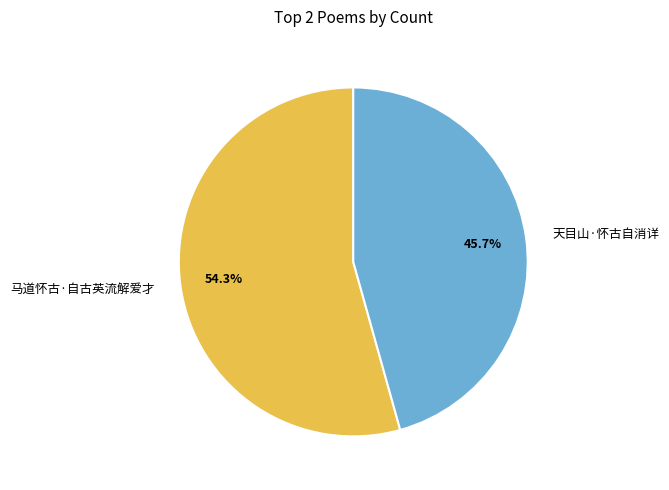

The 天目山·怀古自消详 slice represents 46% of the pie. True or false?

True